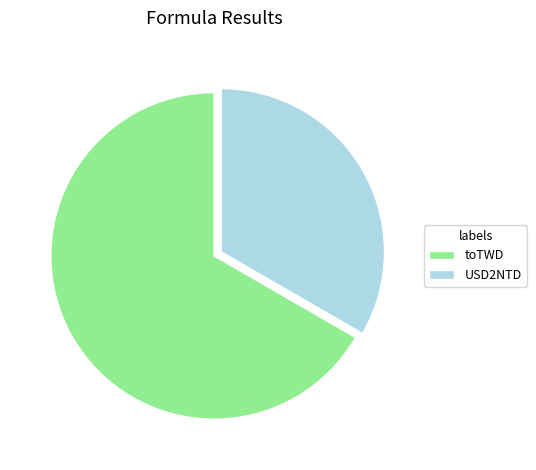

Is it true that toTWD is 67% of the pie?

True